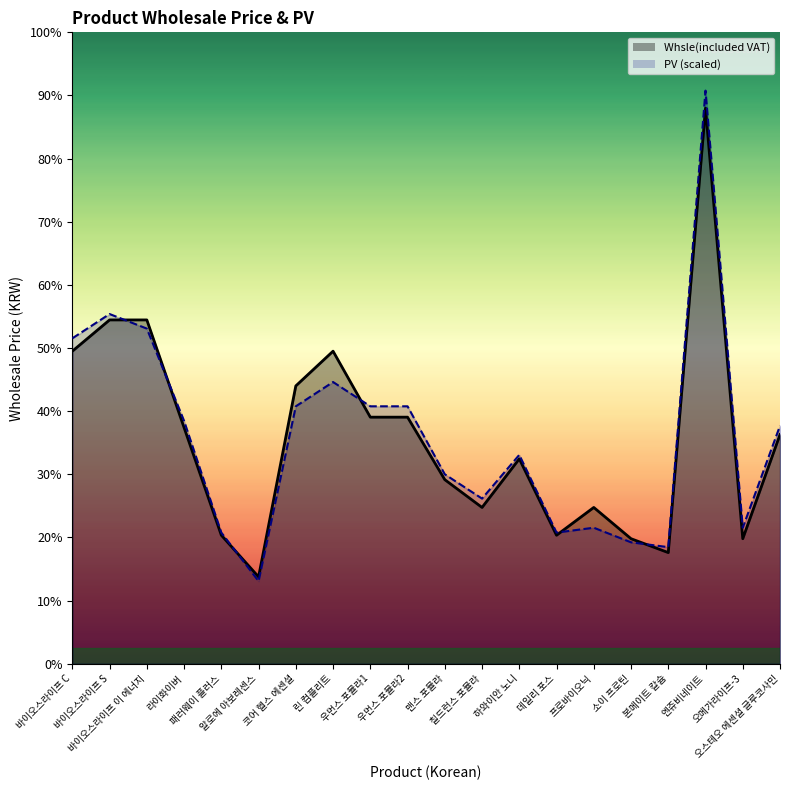

At how many categories does at least one series exceed 35181?

19